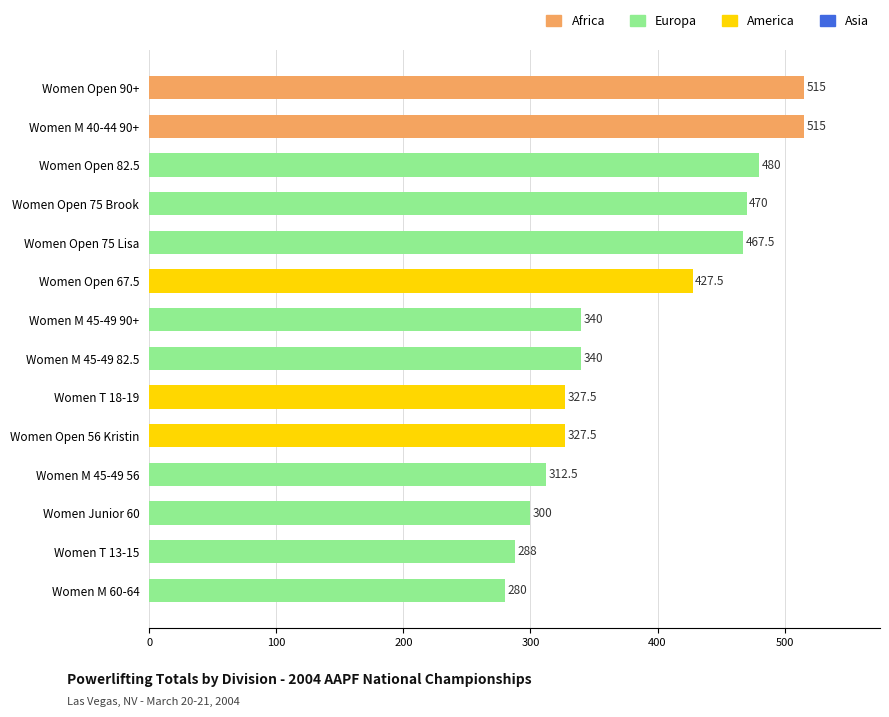

What is the difference between the values at Women M 45-49 56 and Women Open 82.5?

167.5